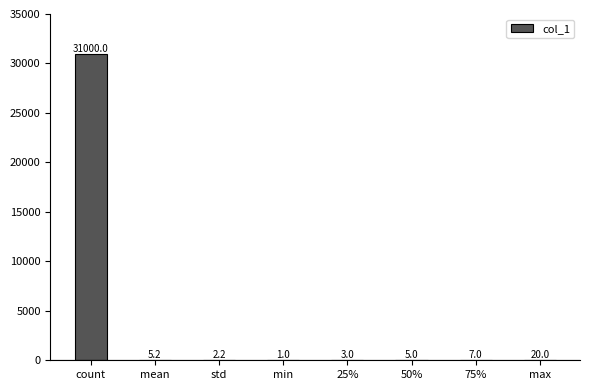

Which label corresponds to the largest value in the chart?

count